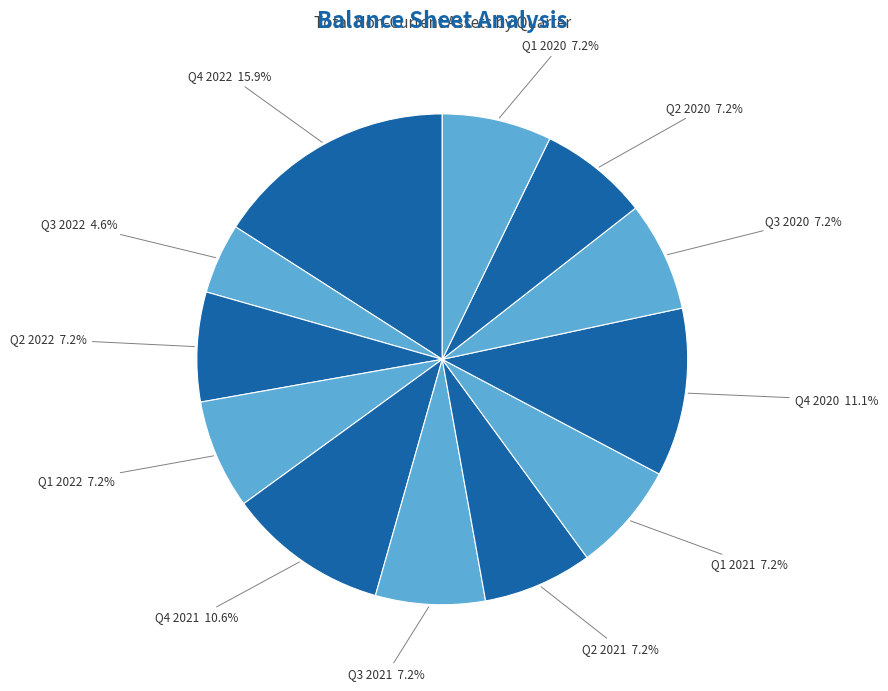

Is there any slice that represents more than half of the pie?

No